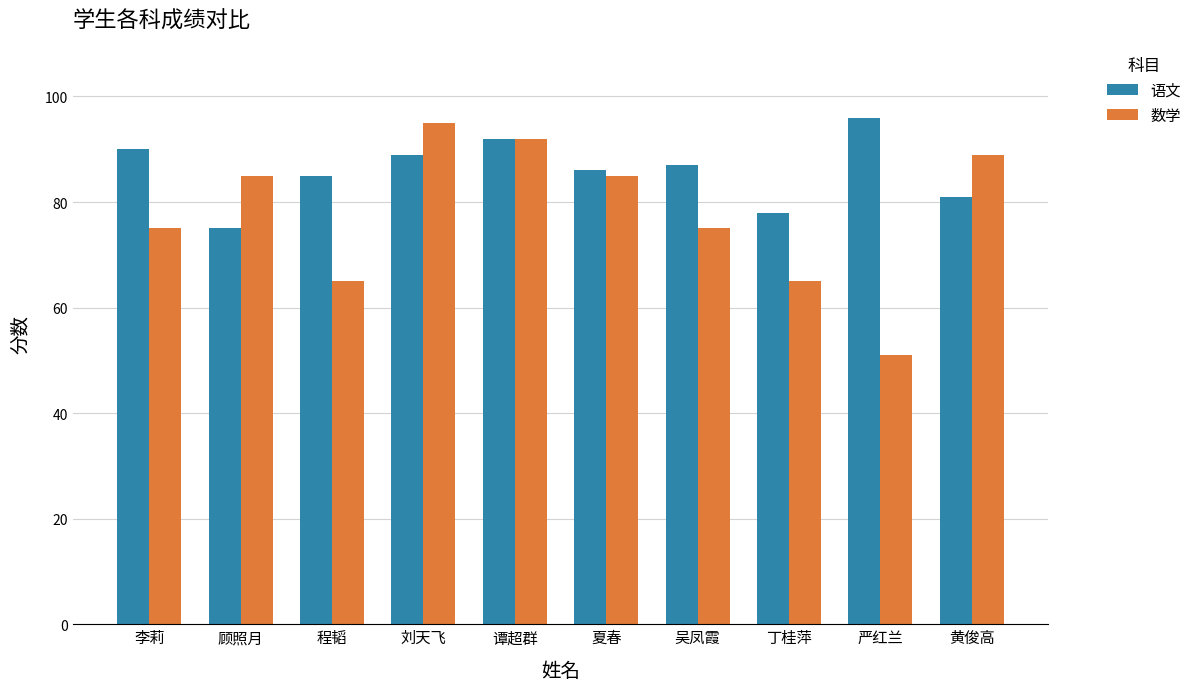

What value does the 数学 series have at 刘天飞, to the nearest 10?

100